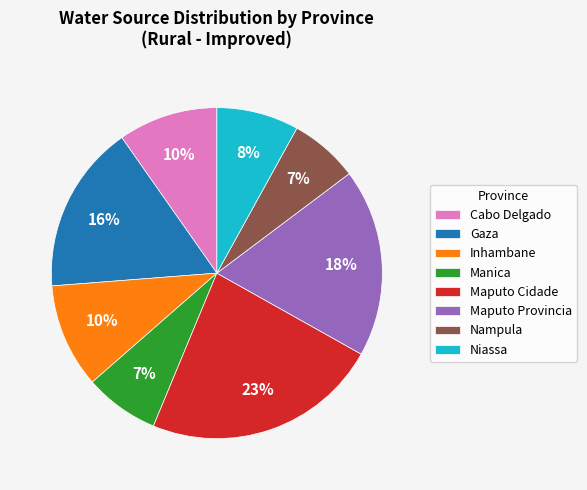

Which has a higher value, Niassa or Gaza?

Gaza